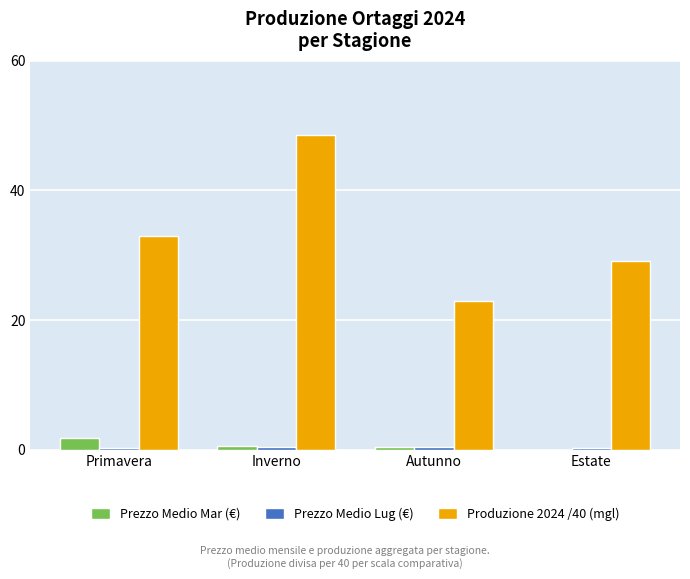

Is the value of Produzione 2024 /40 (mgl) at Estate greater than the value of Prezzo Medio Mar (€) at Autunno?

Yes